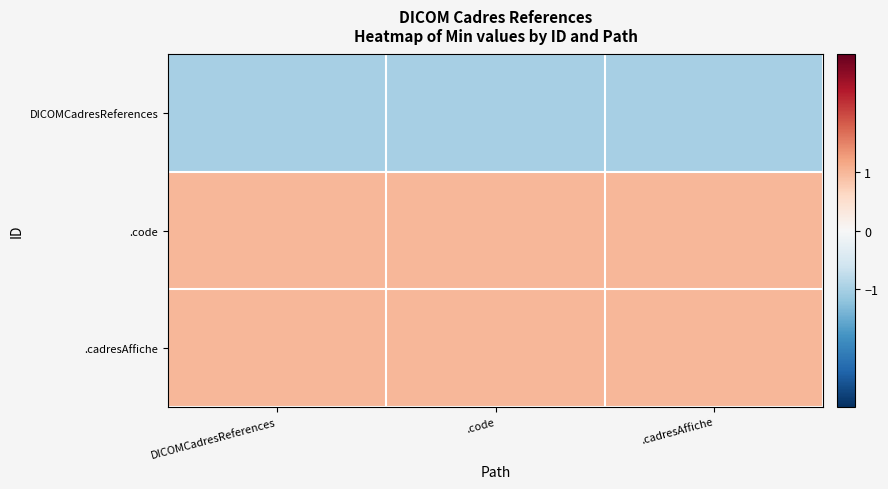

Rank the series by their maximum value, from highest to lowest.

.code, .cadresAffiche, DICOMCadresReferences